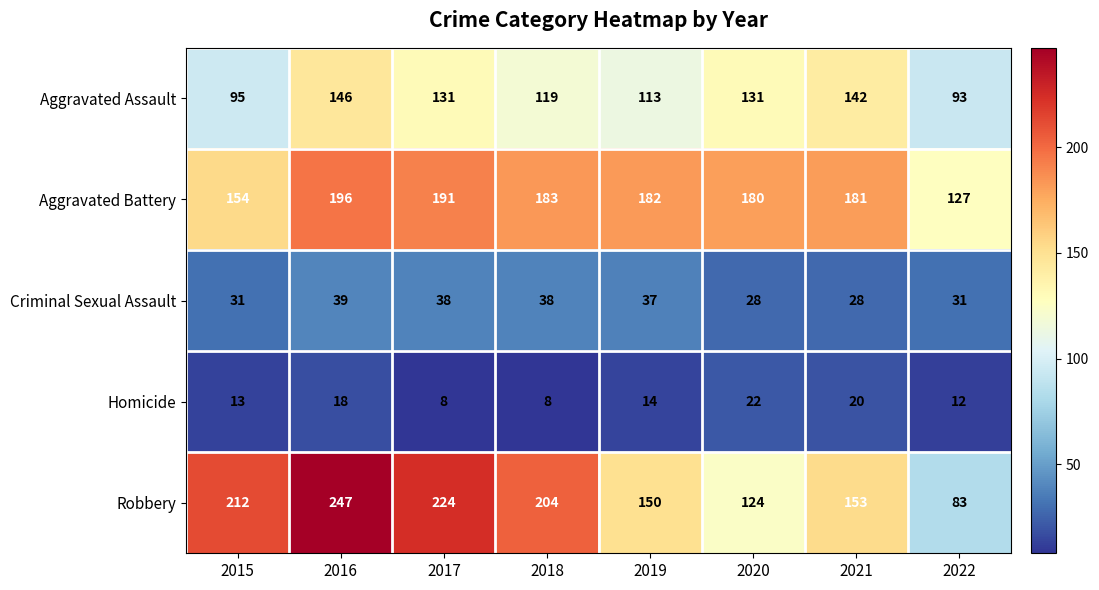

Which series changed the most between 2016 and 2021?

Robbery